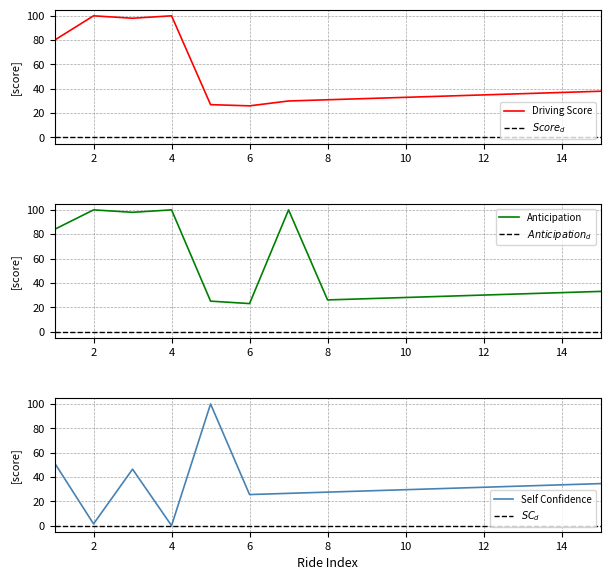

What are all the series names shown in the legend?

Driving Score, $Score_d$, Anticipation, $Anticipation_d$, Self Confidence, $SC_d$